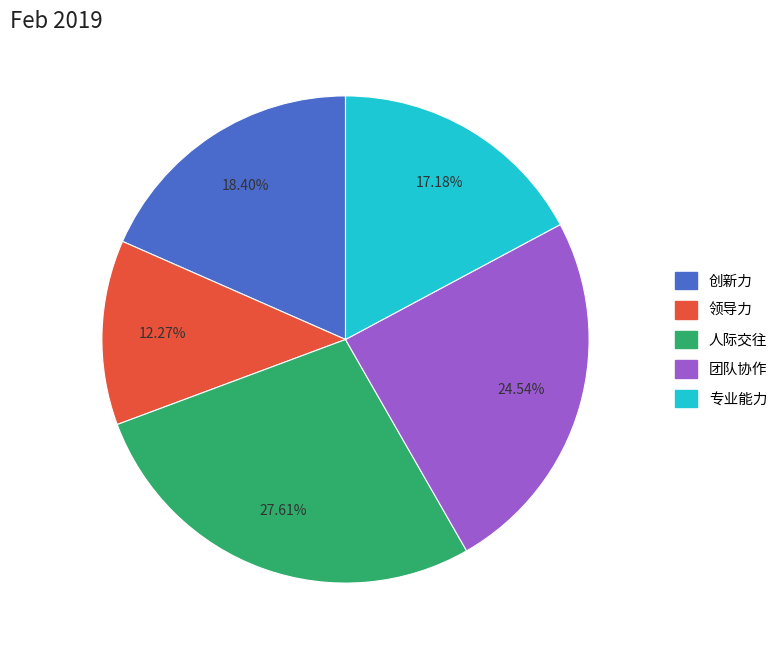

True or false: 领导力 accounts for 12% of the total.

True